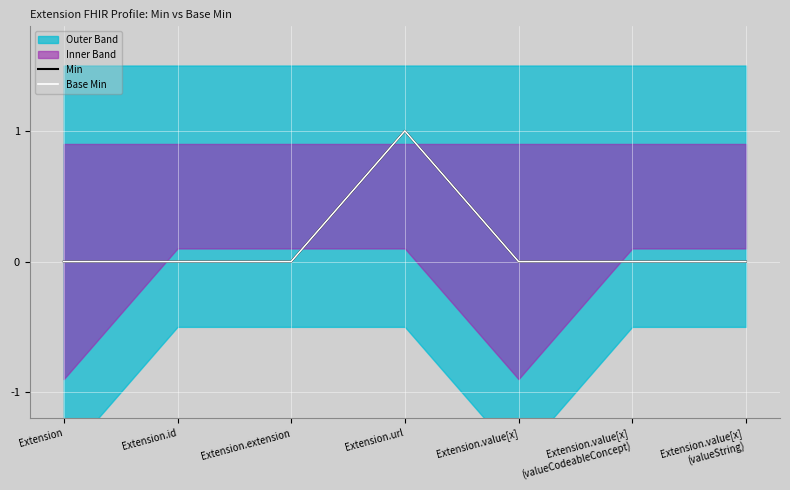

Where is the first local maximum for Base Min?

Extension.url